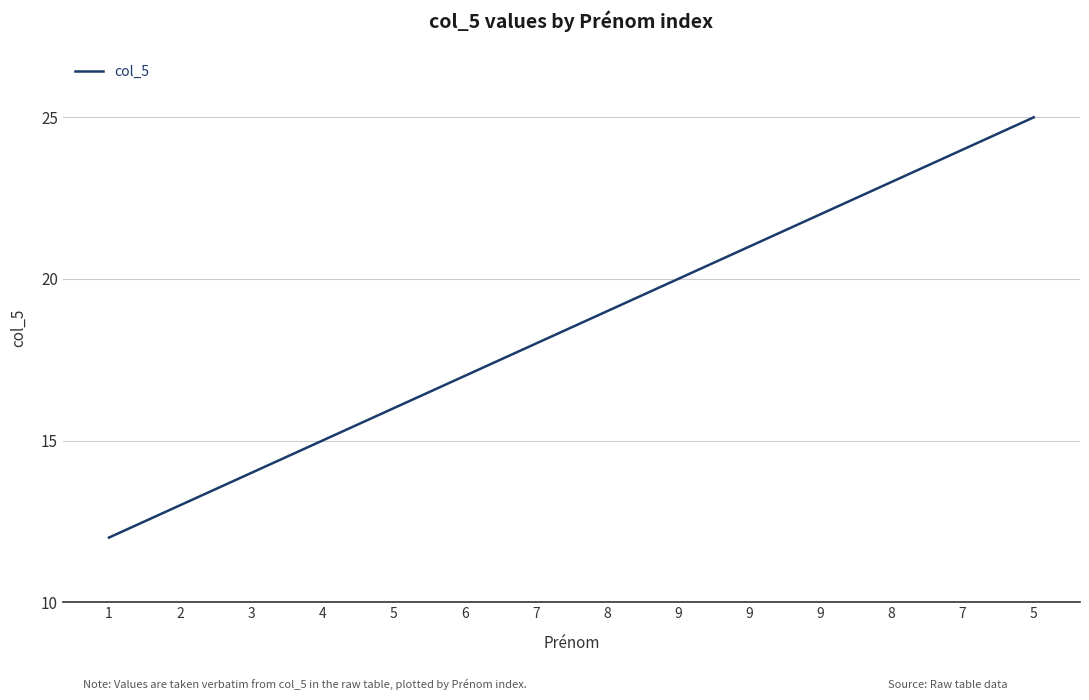

What is the change in value from 9 to 5?

+5